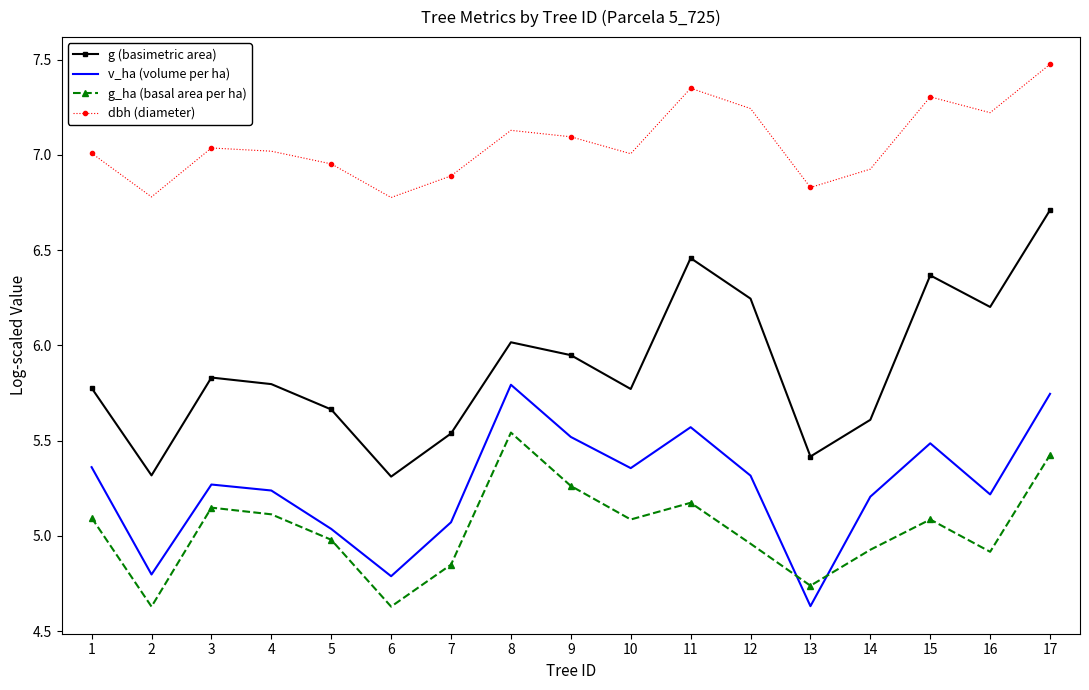

What is the difference between the maximum and minimum values in the g_ha (basal area per ha) series?

0.9